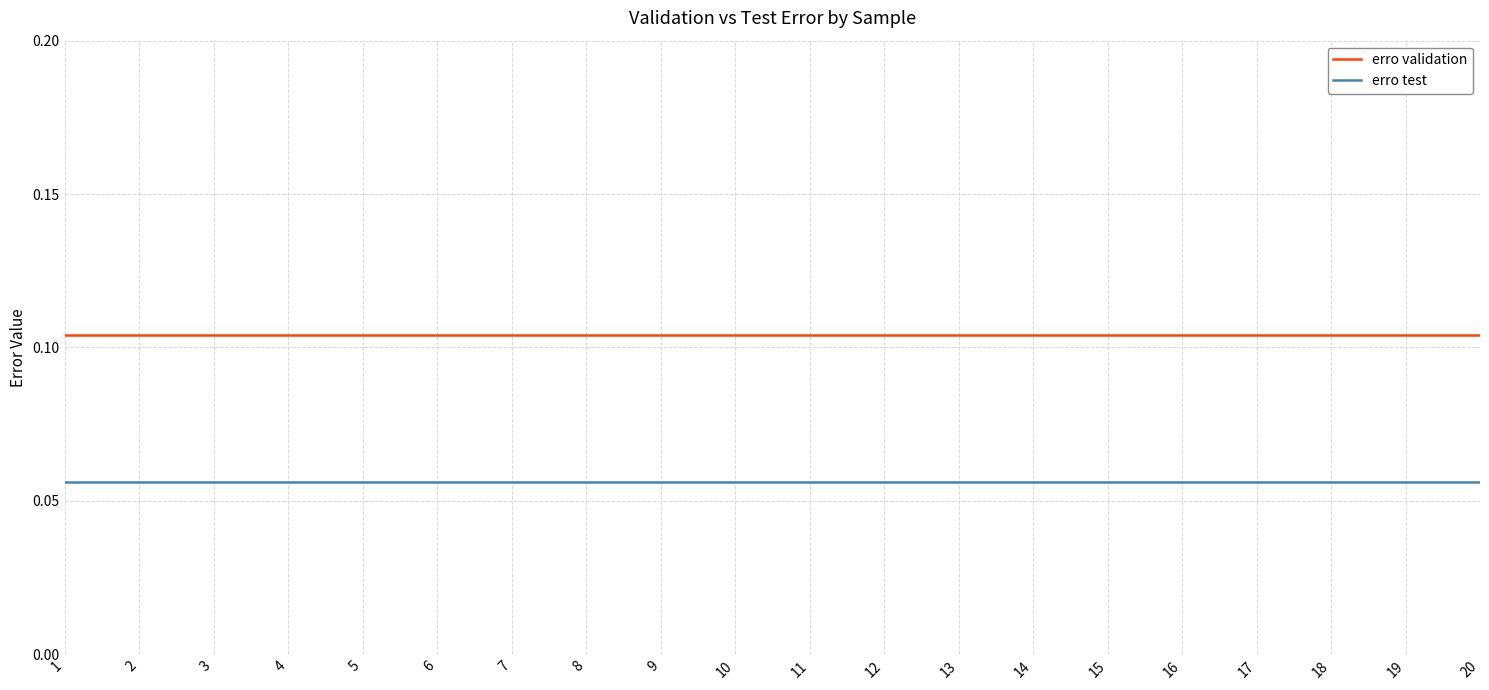

True or false: erro test and erro validation cross at least once.

False